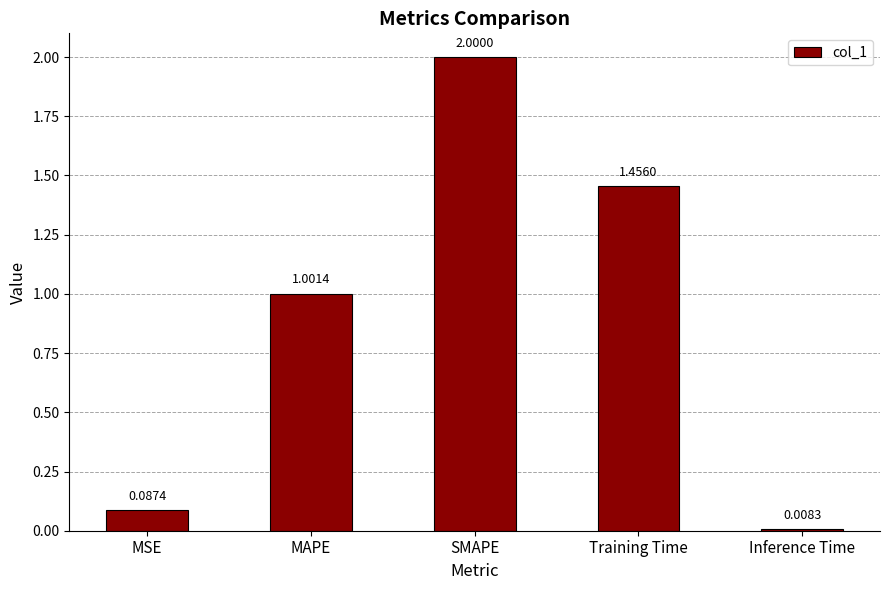

Between SMAPE and Training Time, which is larger?

SMAPE